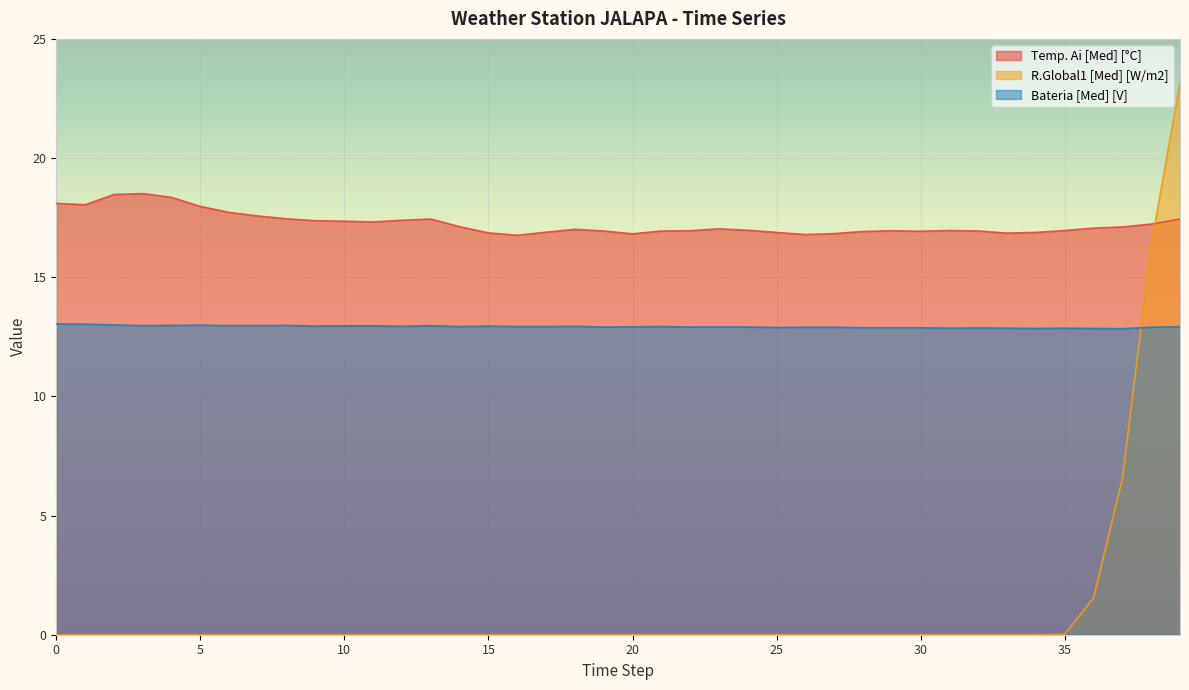

True or false: Temp. Ai [Med] [°C] and R.Global1 [Med] [W/m2] intersect in this chart.

True